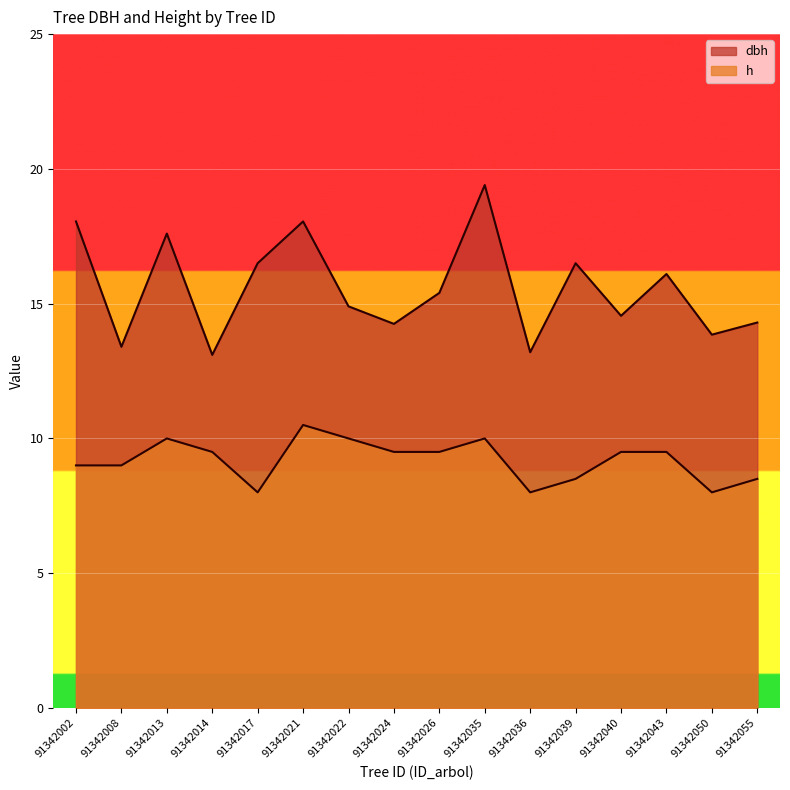

How many interior local valleys does the dbh series have?

6